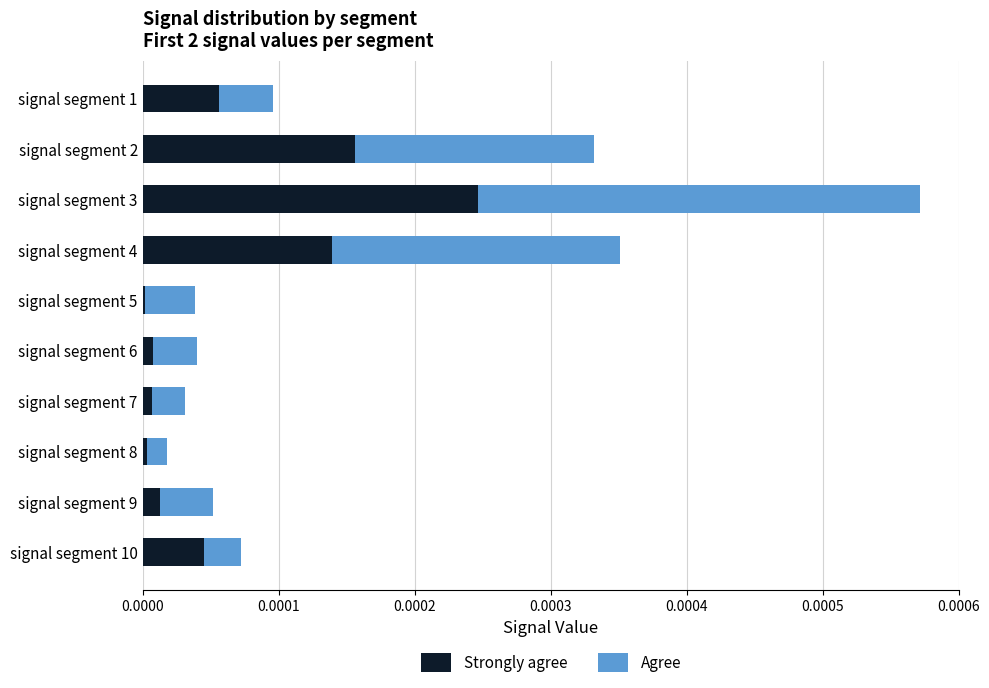

At which category is the sum across all series the highest?

signal segment 3